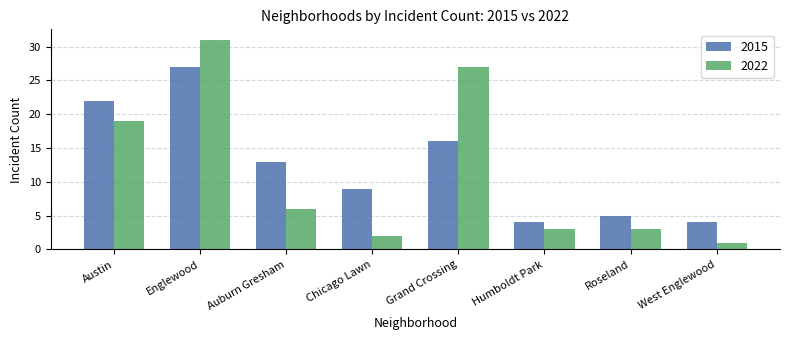

What are all the series names shown in the legend?

2015, 2022